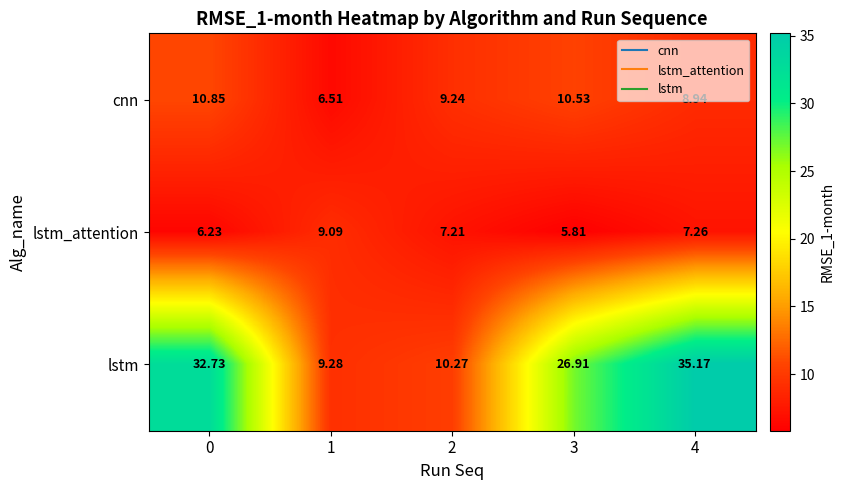

At 2, list the series in order from smallest to largest.

lstm_attention, cnn, lstm